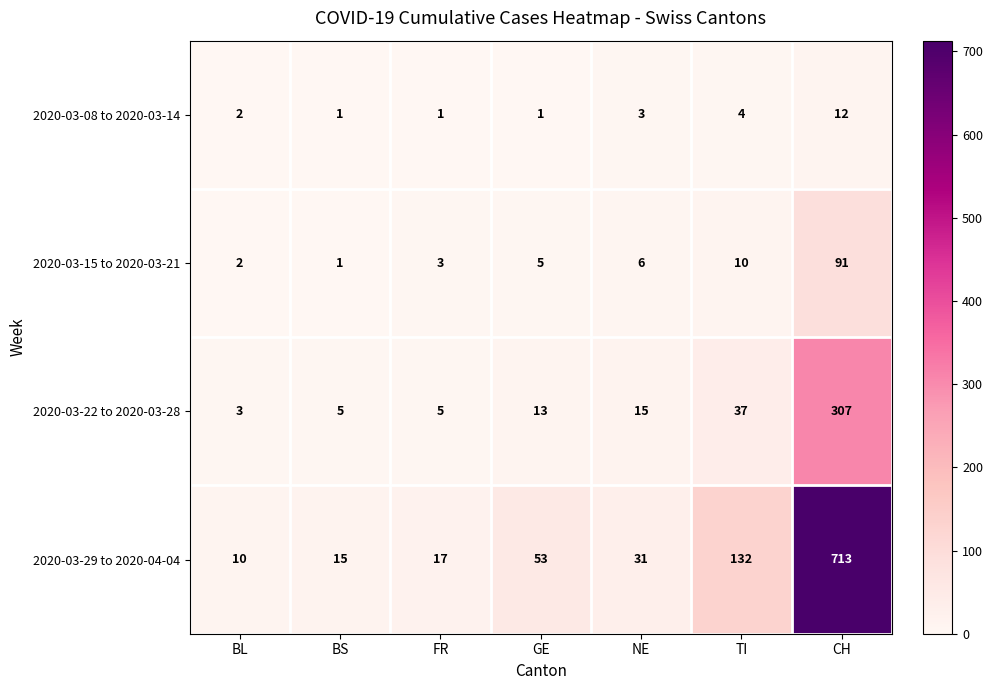

What is the average value of the 2020-03-15 to 2020-03-21 series?

17